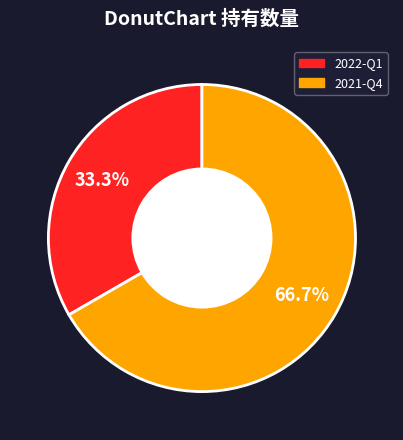

Which slice is the smallest?

2022-Q1